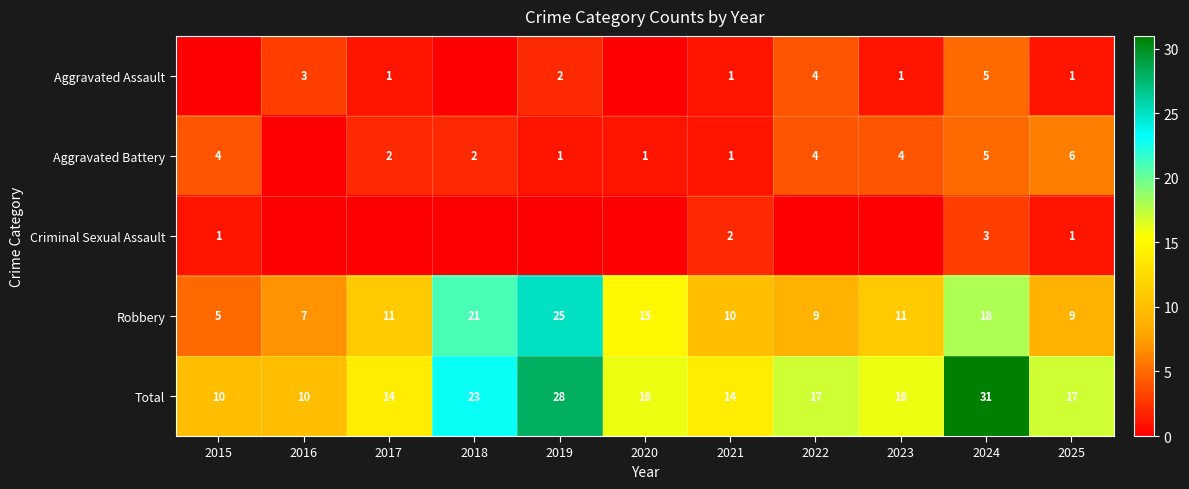

Read the Robbery value at 2024, to the nearest 5.

20